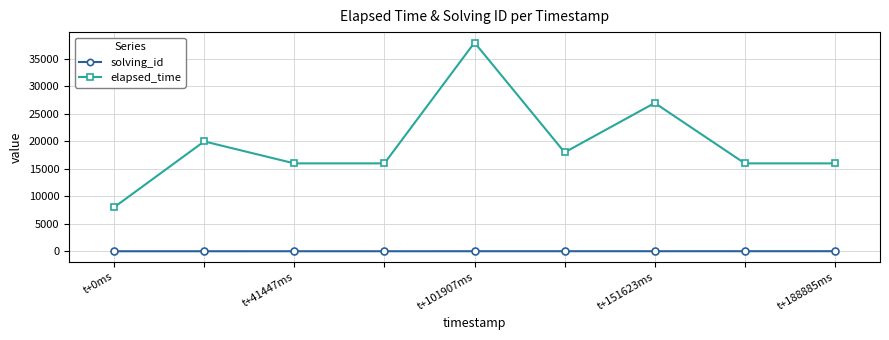

True or false: elapsed_time and solving_id intersect in this chart.

False